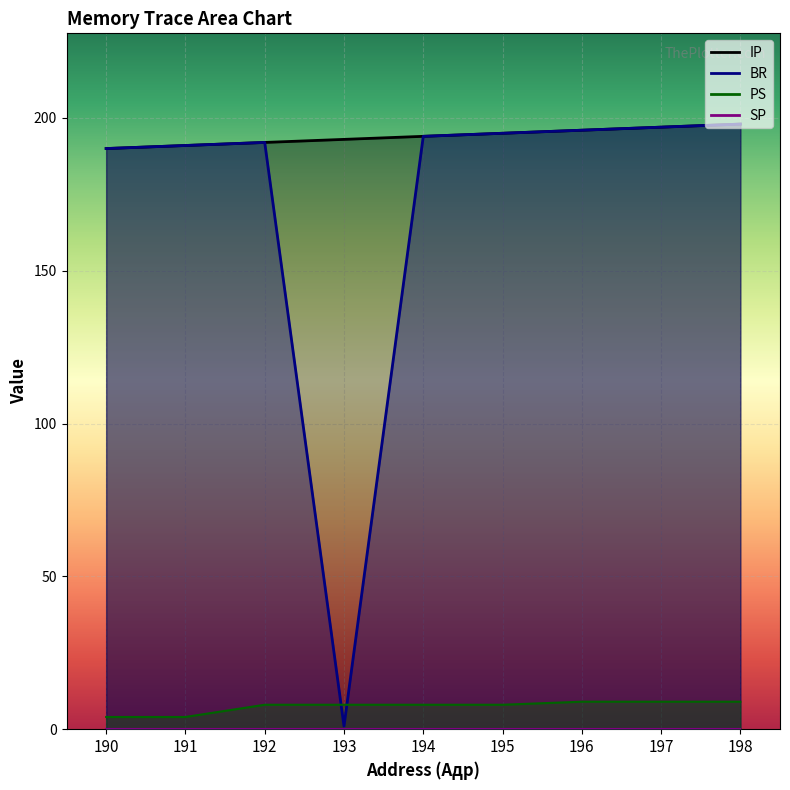

At how many categories does at least one series exceed 74?

9